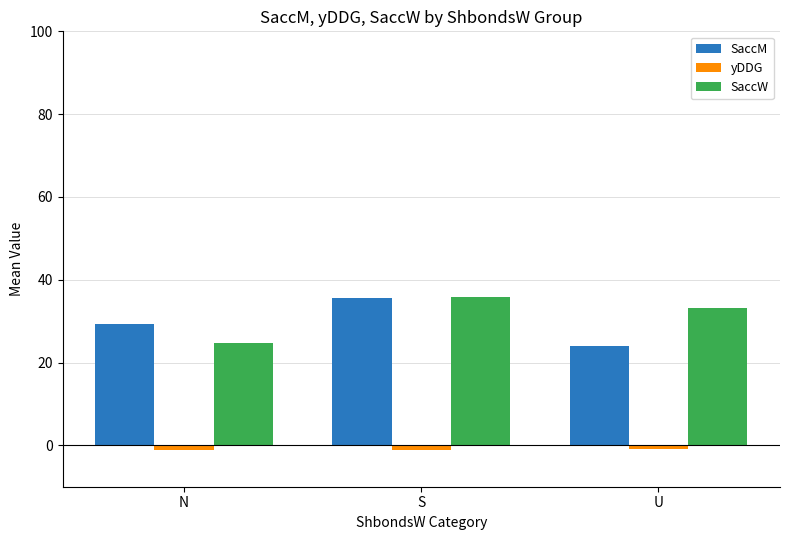

What are all the series names shown in the legend?

SaccM, yDDG, SaccW